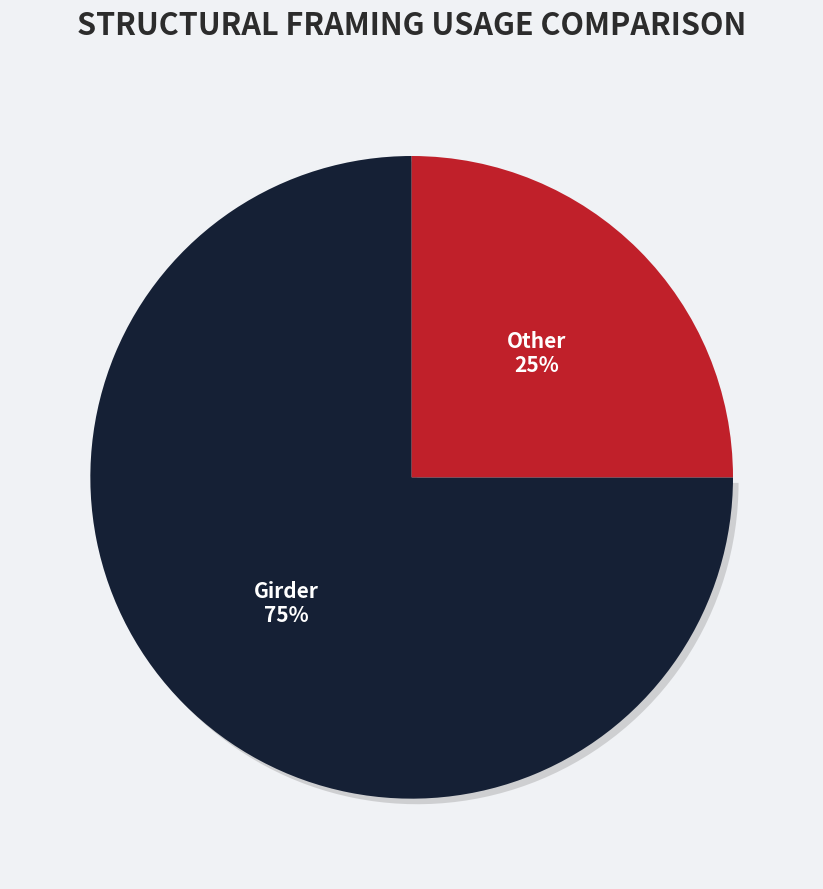

How many segments does this pie chart have?

2